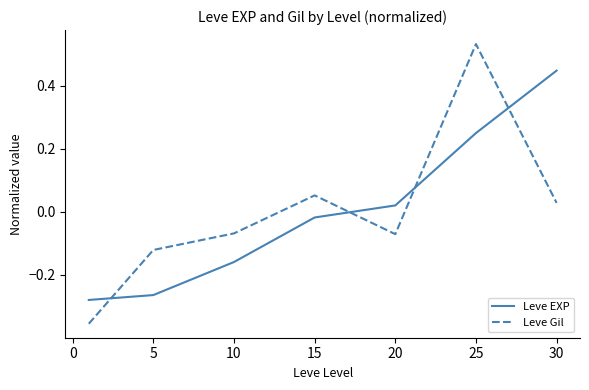

Which series has the widest spread of values?

Leve Gil